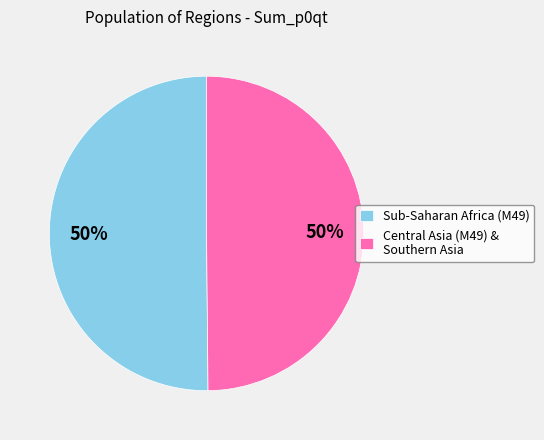

Combined, do Sub-Saharan Africa (M49) and Central Asia (M49) & Southern Asia account for over 50%?

Yes